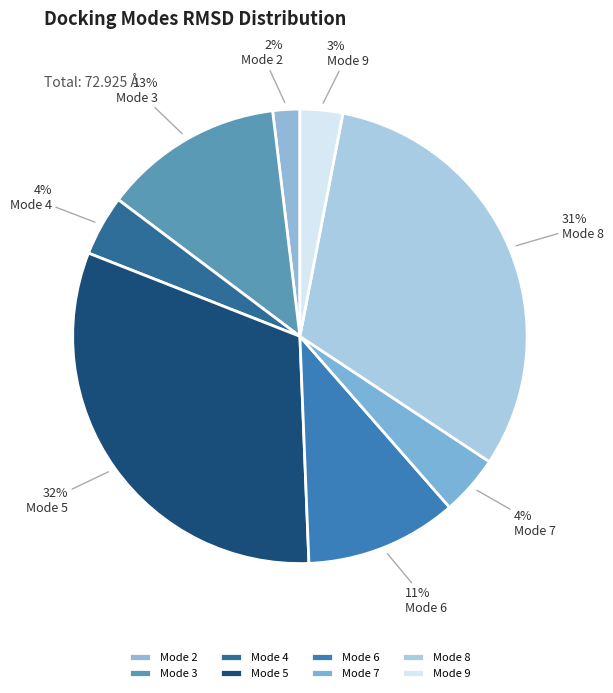

Count the number of slices in the pie.

8